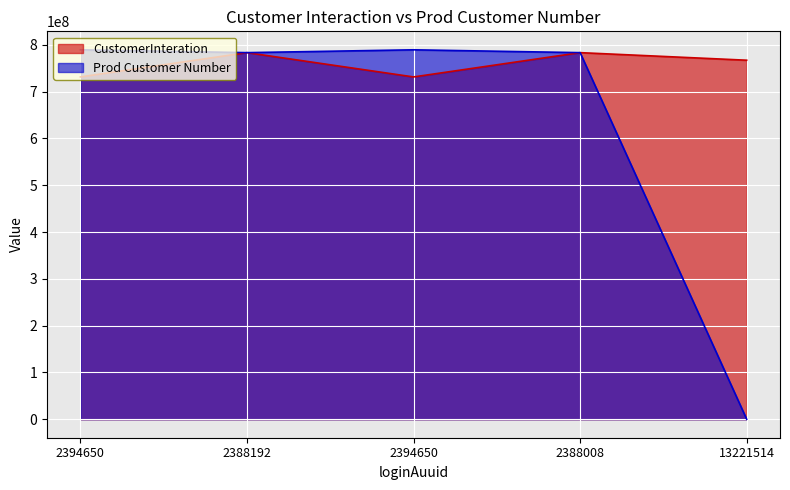

What are all the series names shown in the legend?

CustomerInteration, Prod Customer Number